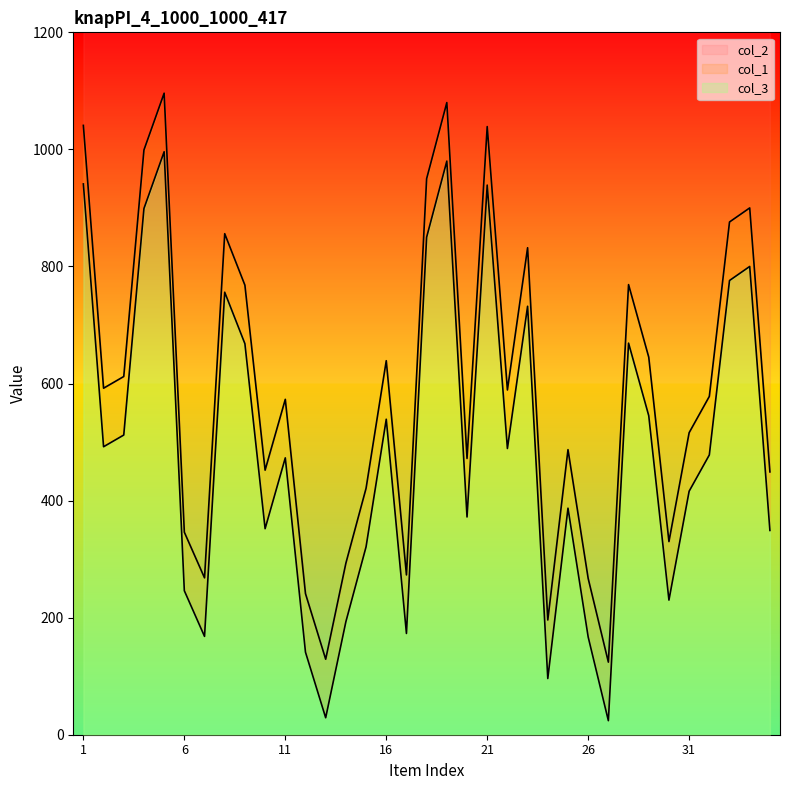

At which category does the chart reach its minimum across all series?

27